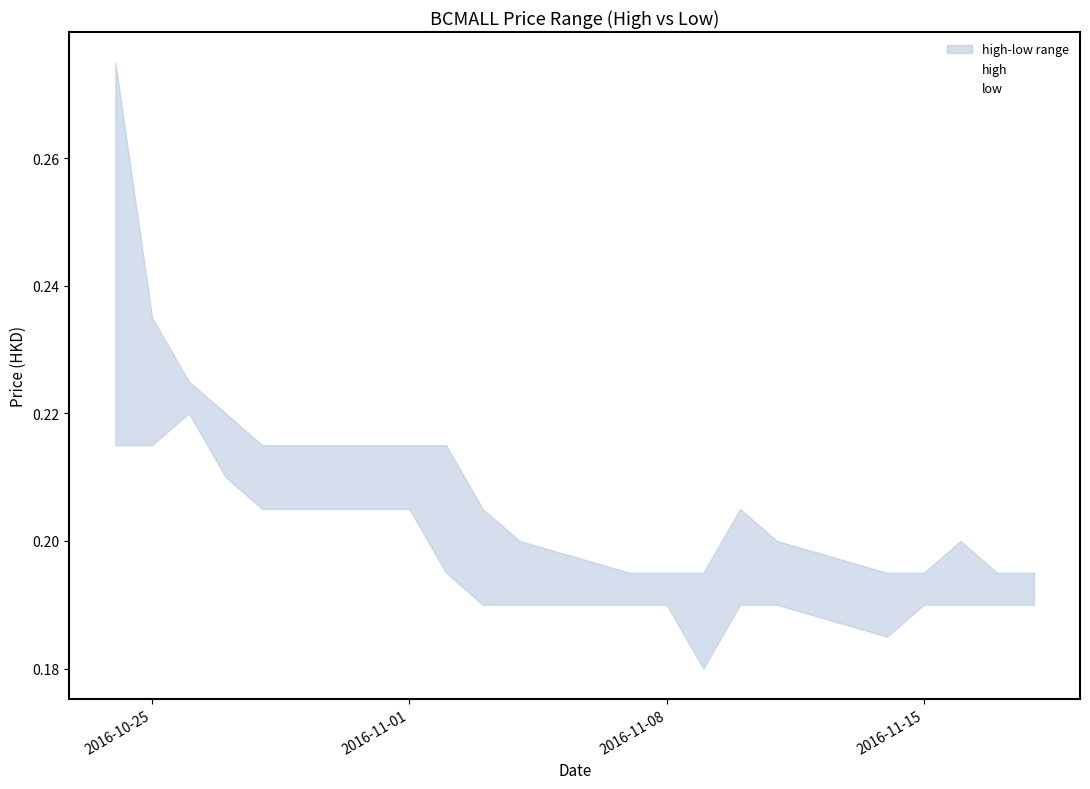

True or false: low and high intersect in this chart.

False